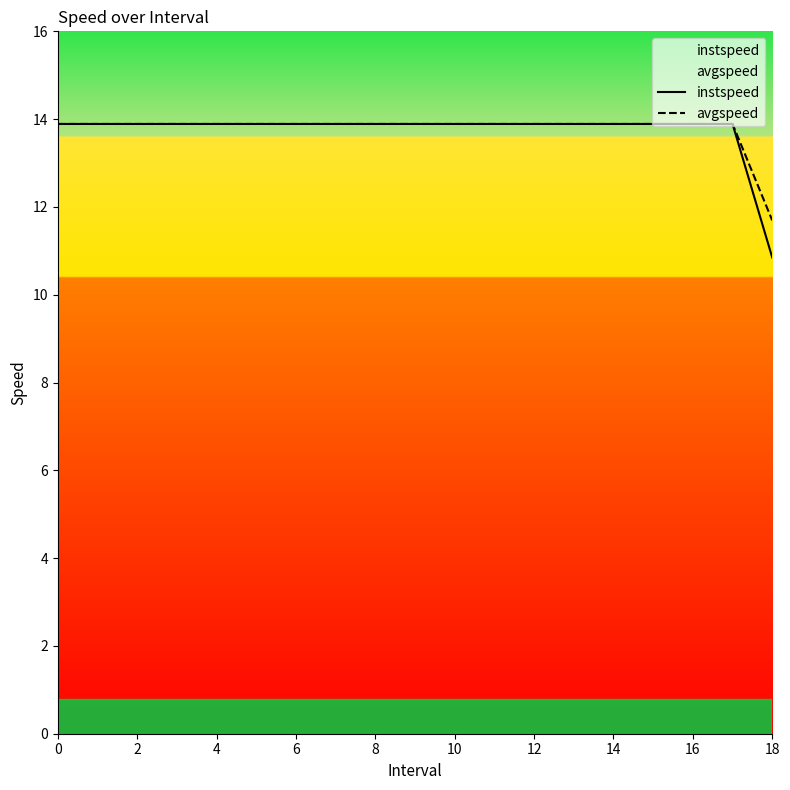

What is the total value across all series at 14?

27.8